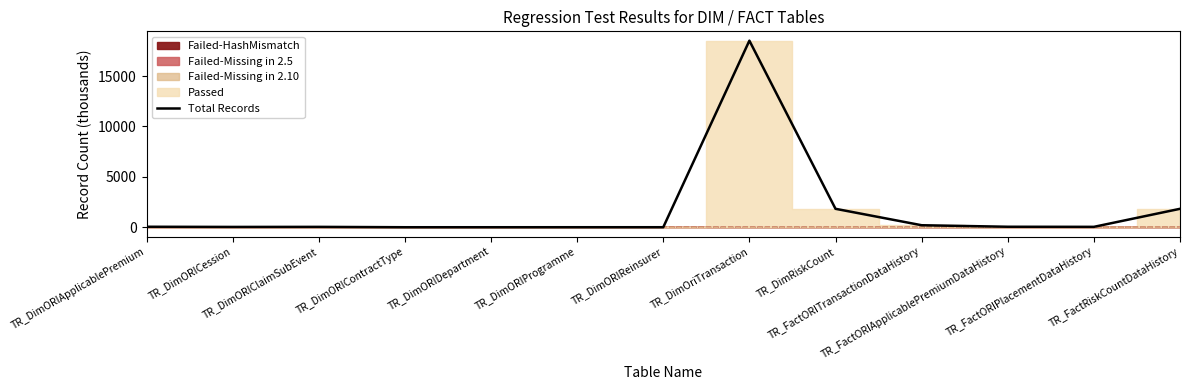

The chart shows a value of 8507.0 at TR_DimOriTransaction. True or false?

False